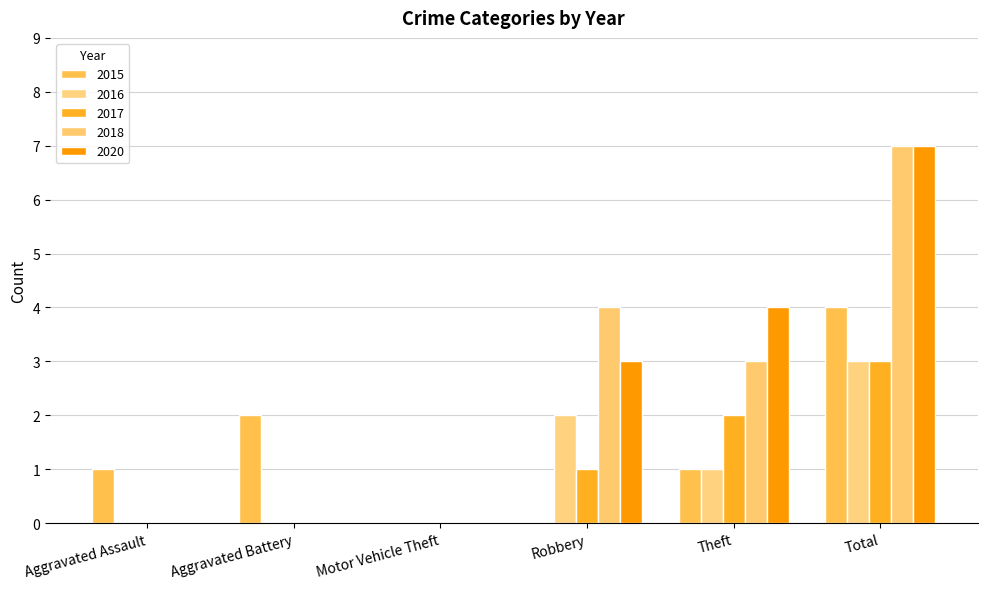

Rank the series by their maximum value, from lowest to highest.

2016, 2017, 2015, 2018, 2020